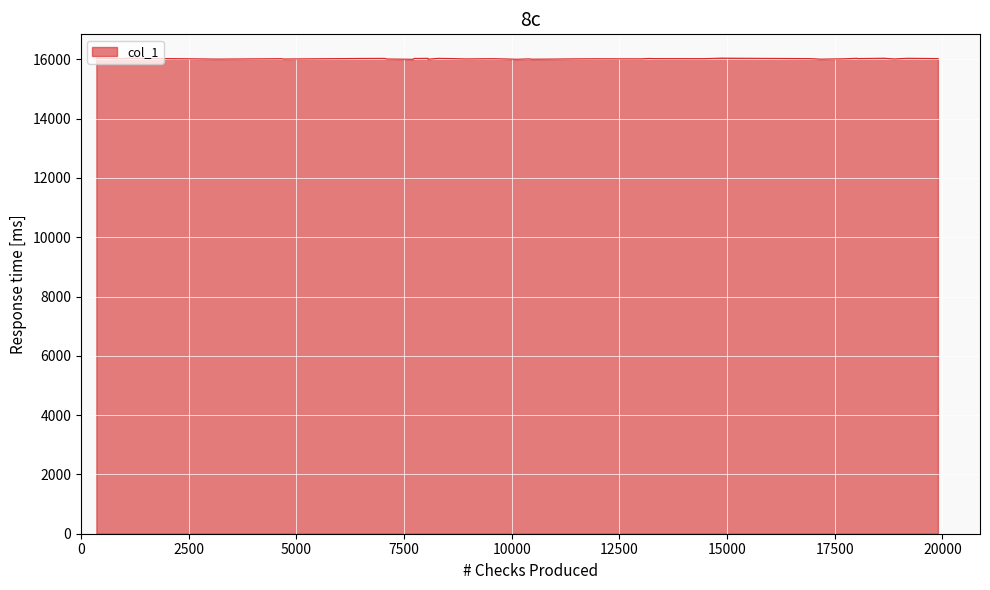

Does the chart have visible grid lines?

Yes